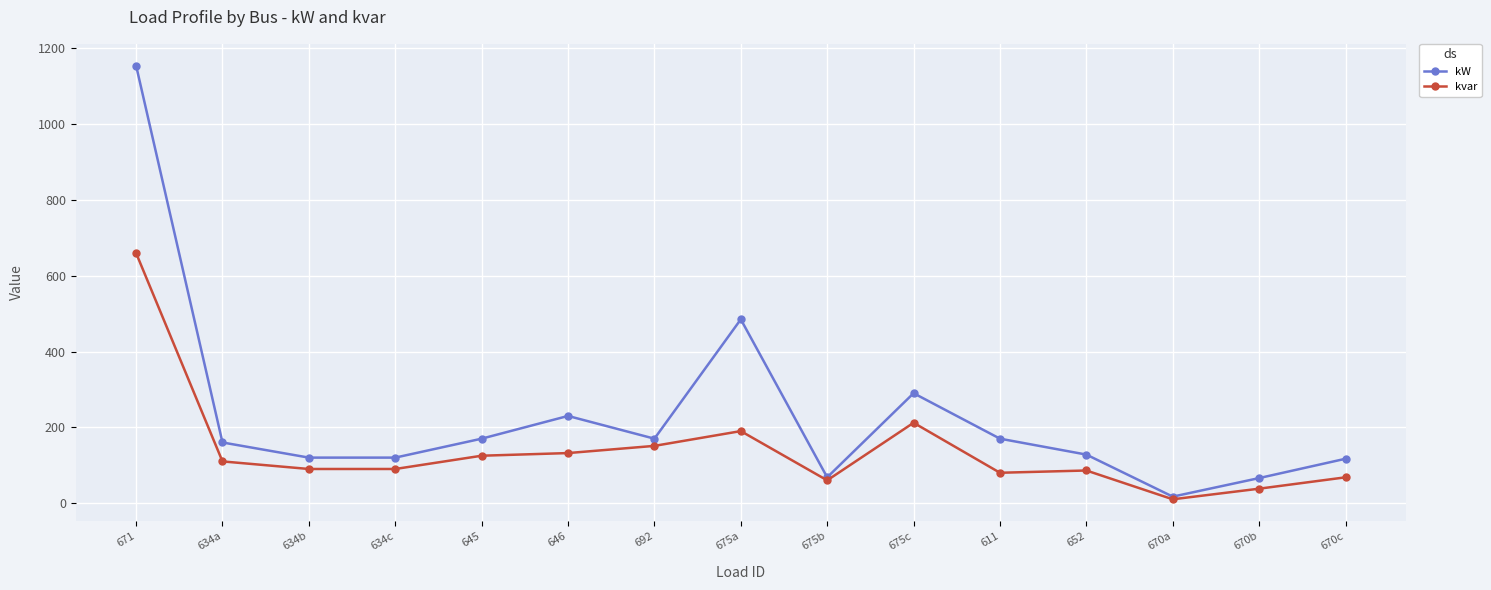

At which category is the sum across all series the highest?

671